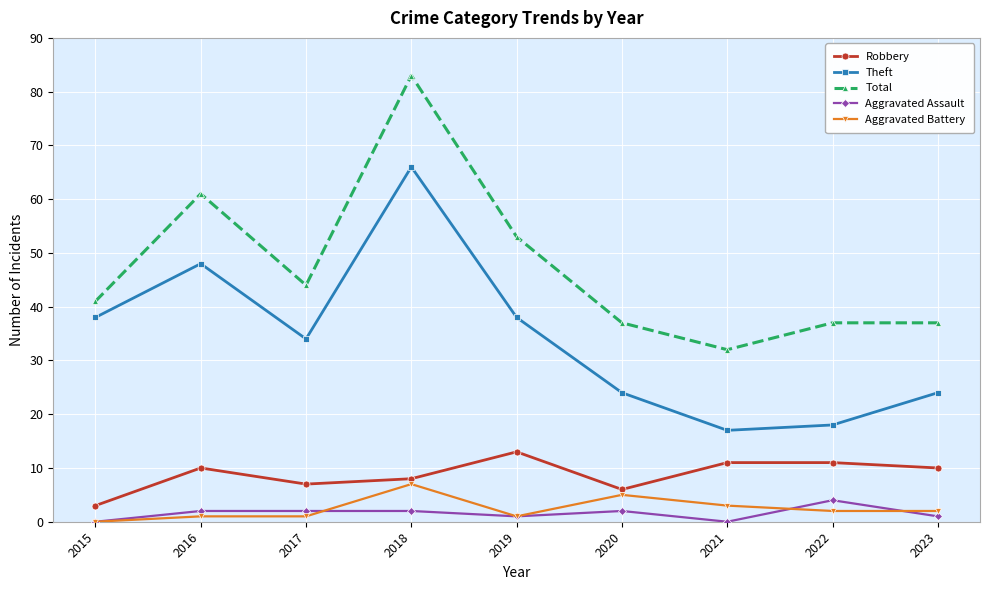

In Theft, how many points are lower than both neighbors (excluding endpoints)?

2